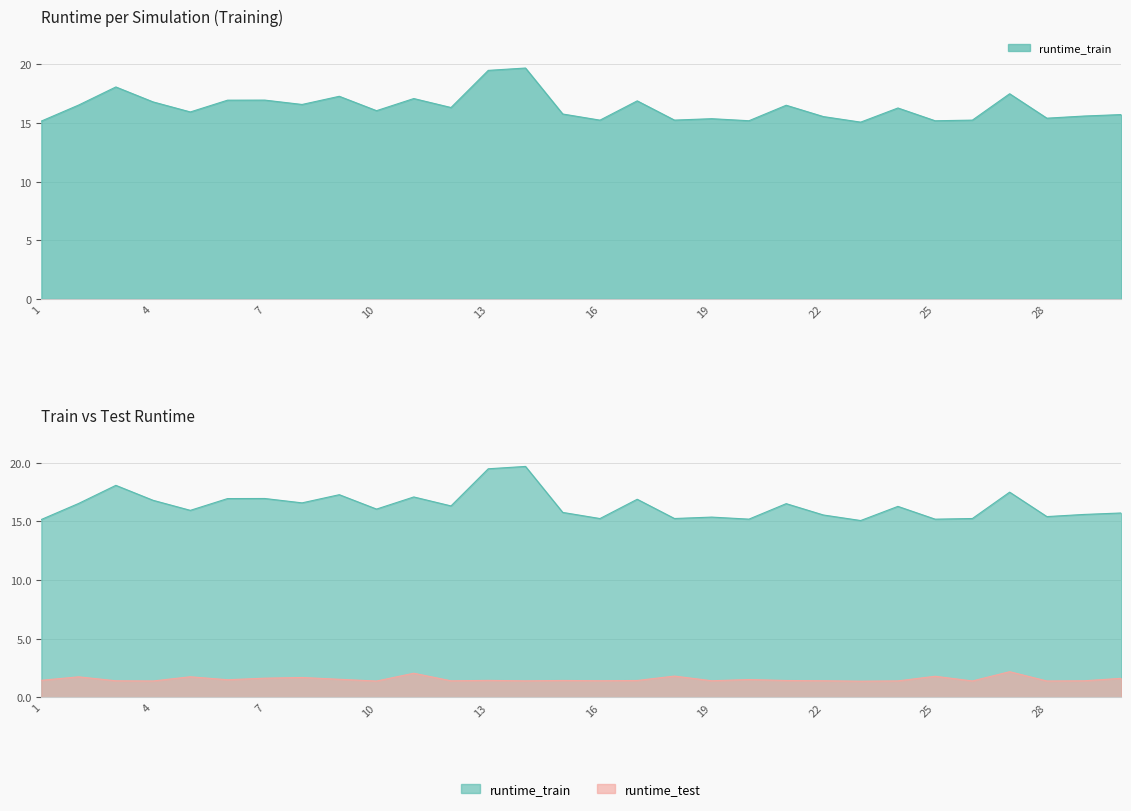

Which series changed the most between 25 and 28?

runtime_test